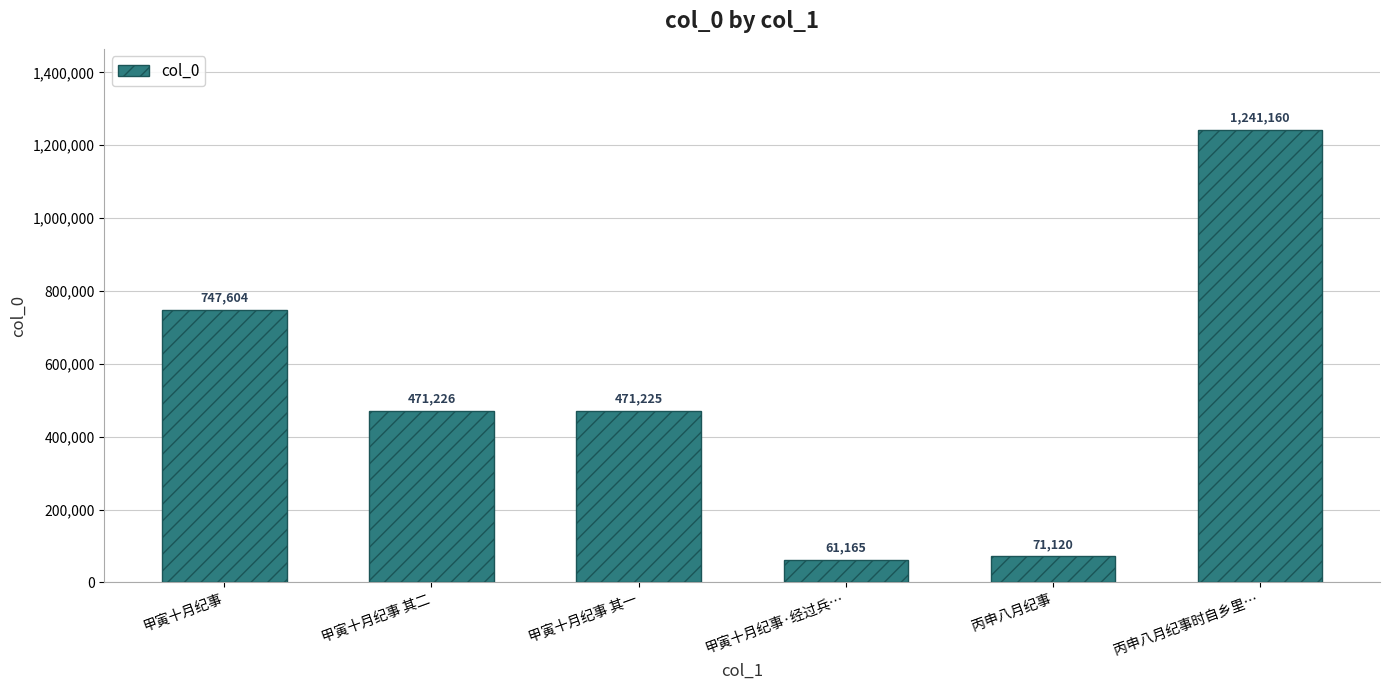

What is the label of the 4th bar from the right?

甲寅十月纪事 其一